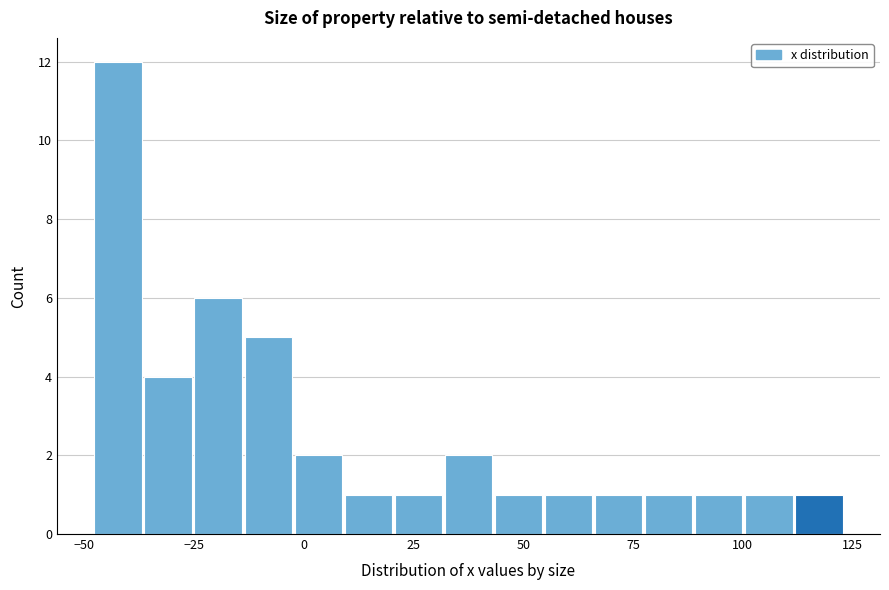

Read against the x-axis, roughly where is the centre of the tallest bar?

-40